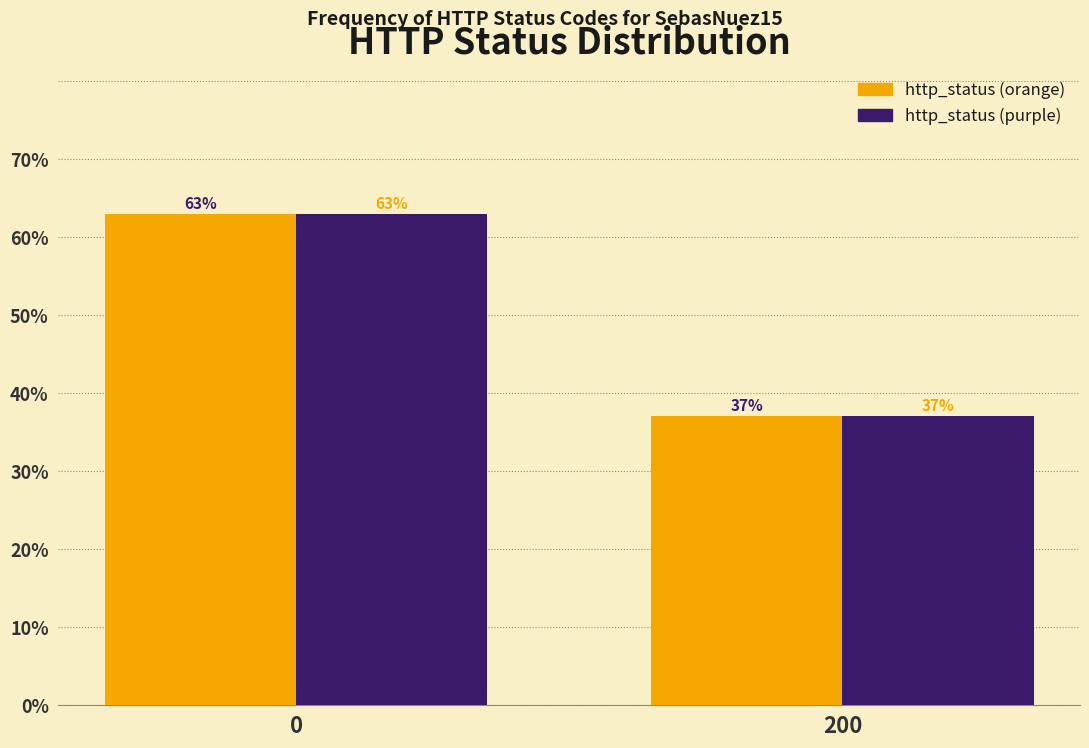

What is the maximum value shown in the chart?

63.0